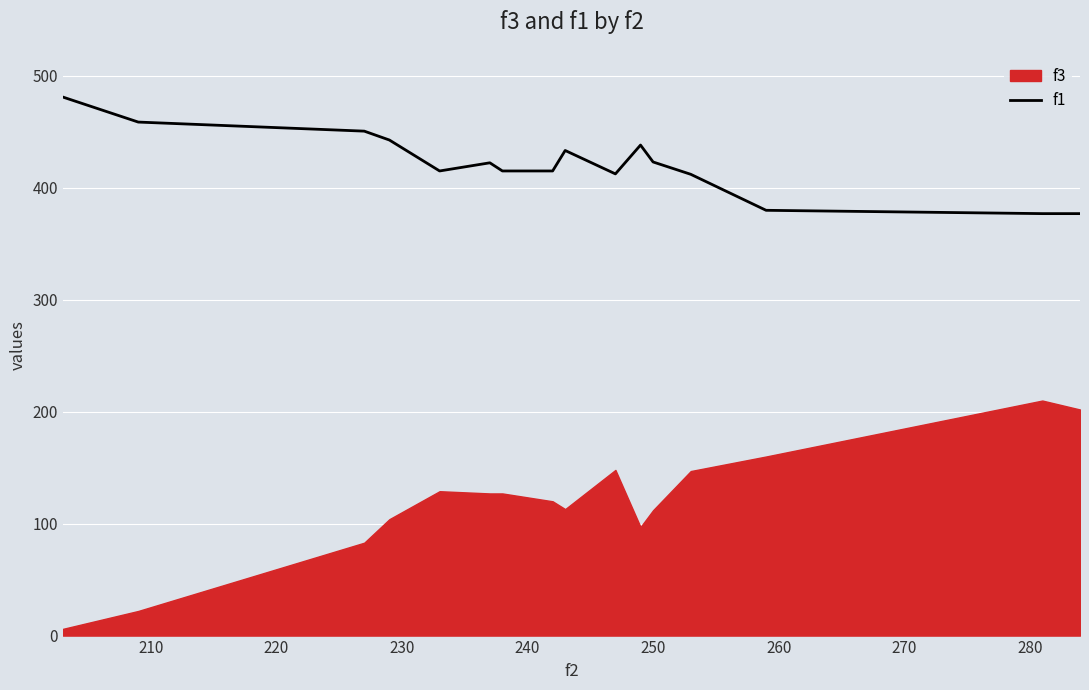

What is the maximum value for f1?

481.1